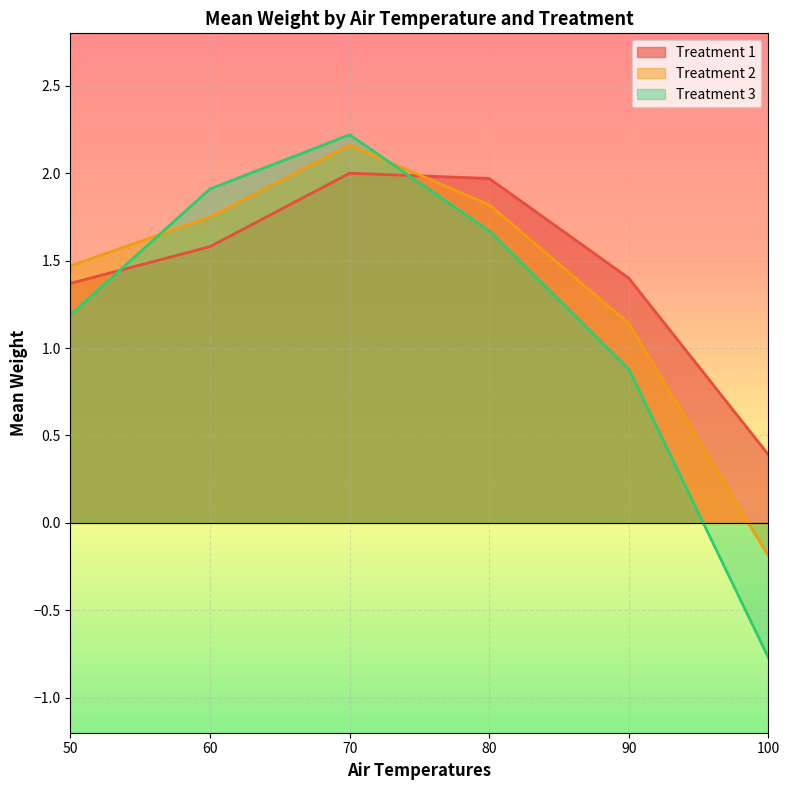

What is the difference between the highest and lowest values at 50?

0.3